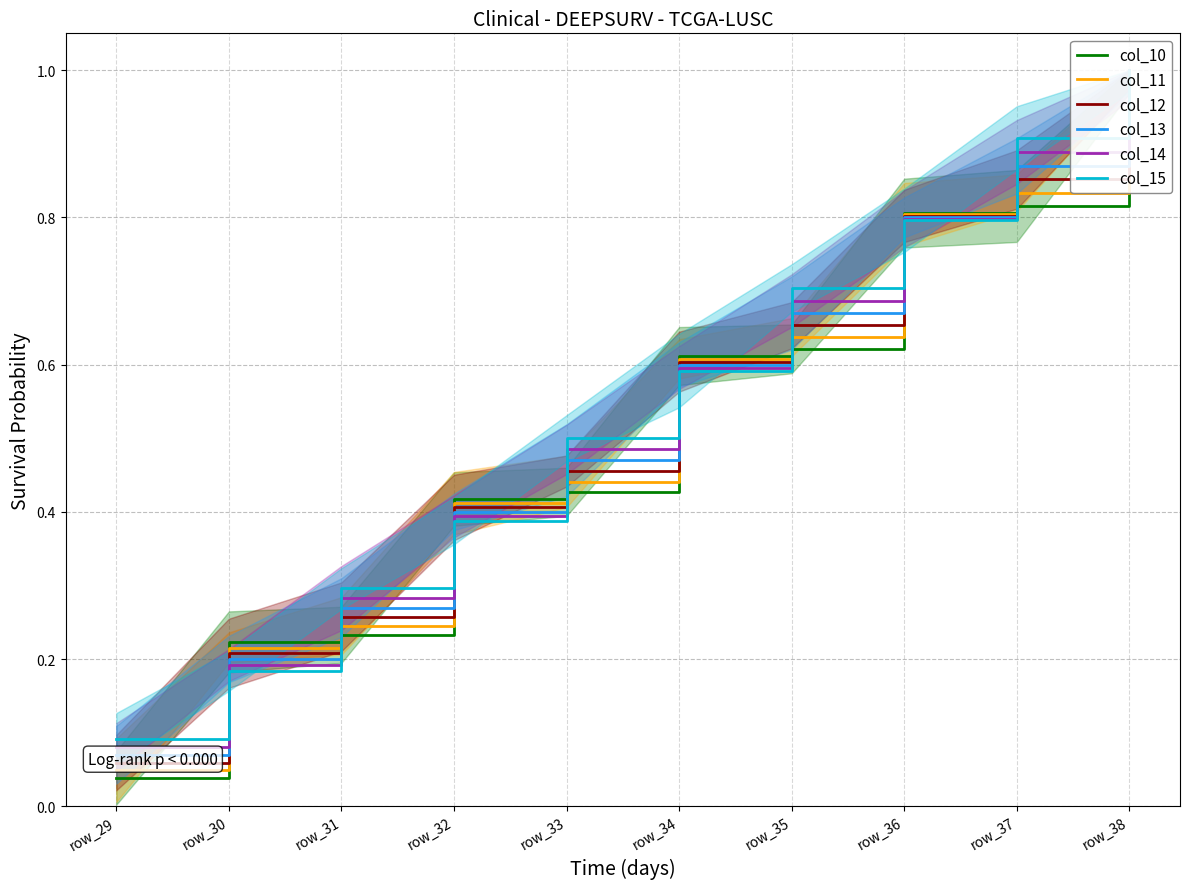

How many intersections are there between col_11 and col_12?

8